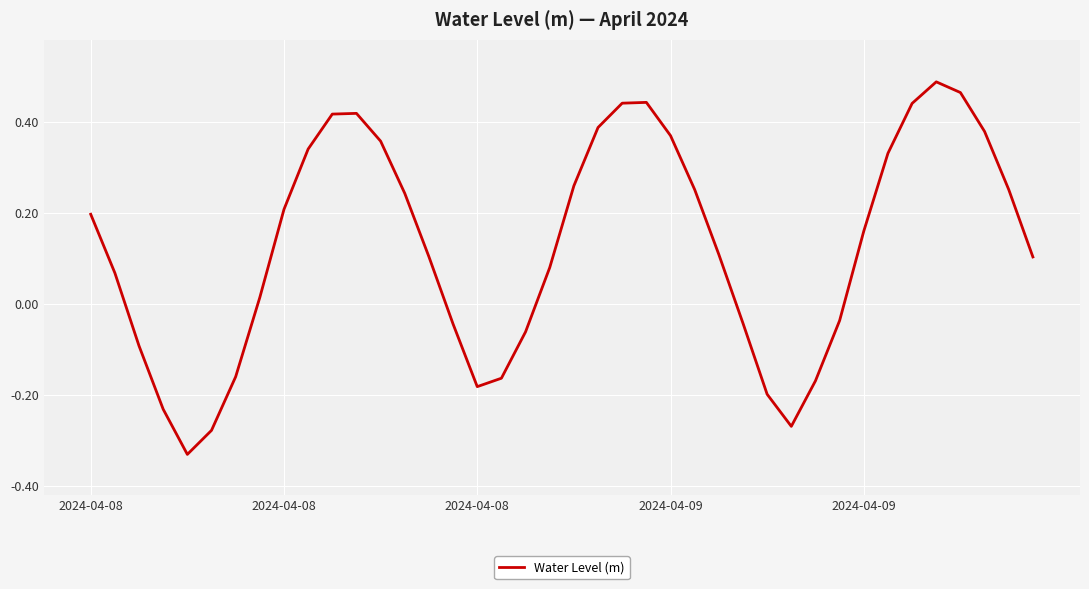

Reading right to left, transcribe all the data shown in this chart.

0.1	0.3	0.4	0.5	0.5	0.4	0.3	0.2	-0.0	-0.2	-0.3	-0.2	-0.0	0.1	0.3	0.4	0.4	0.4	0.4	0.3	0.1	-0.1	-0.2	-0.2	-0.0	0.1	0.2	0.4	0.4	0.4	0.3	0.2	0.0	-0.2	-0.3	-0.3	-0.2	-0.1	0.1	0.2